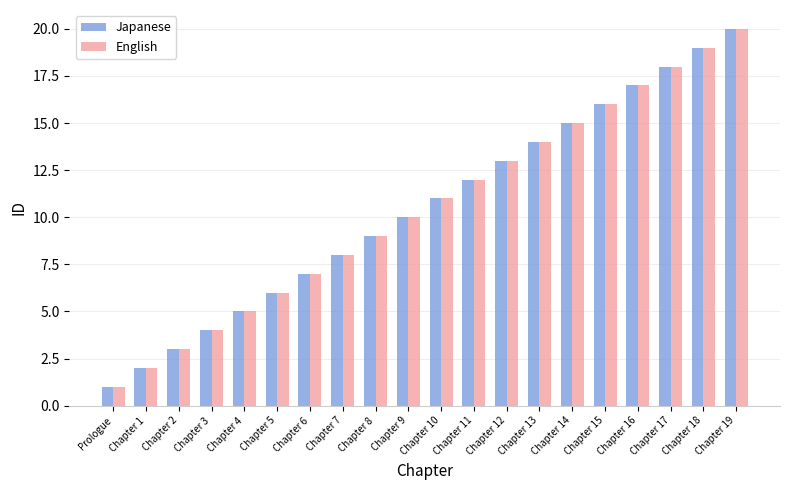

The English series shows 19 at Chapter 18. True or false?

True